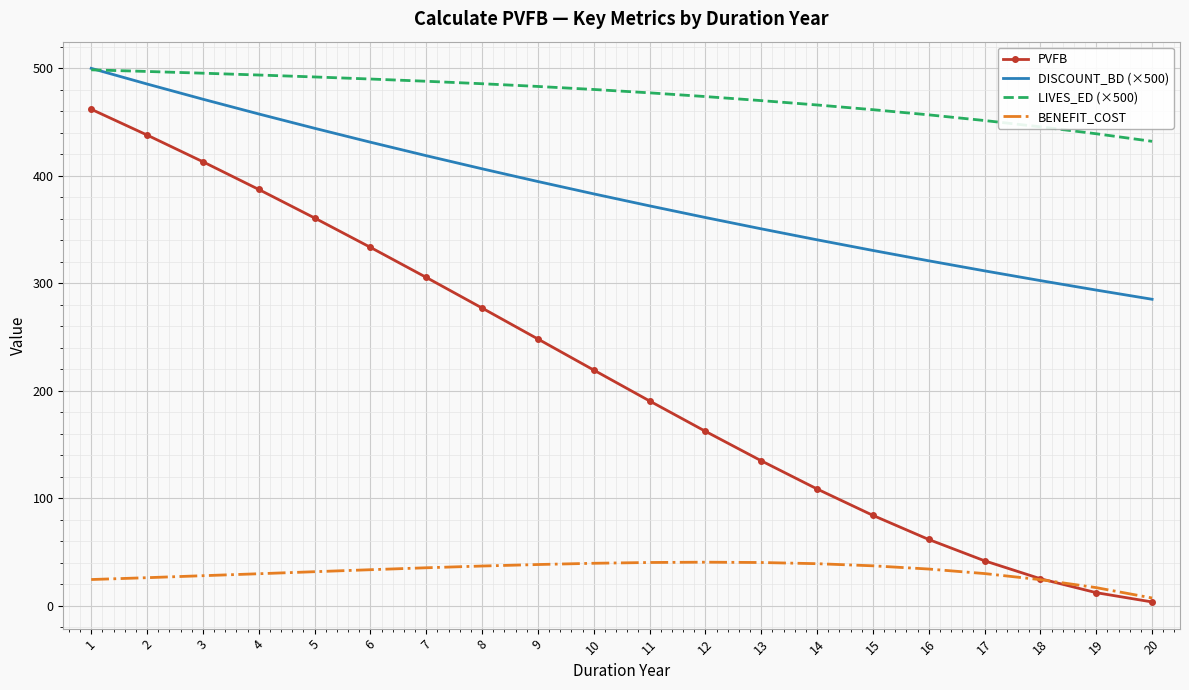

True or false: DISCOUNT_BD (×500) has more than 1 points higher than both neighbors.

False